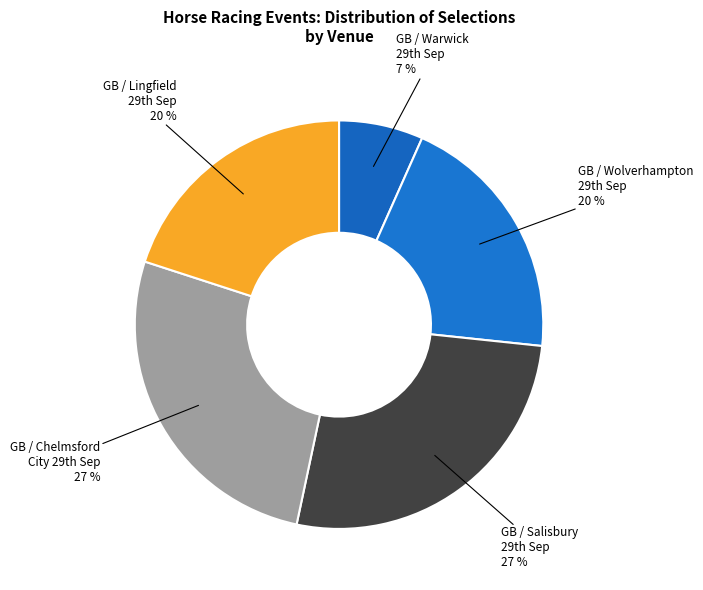

What is the smallest slice in the pie chart?

GB / Warwick 29th Sep